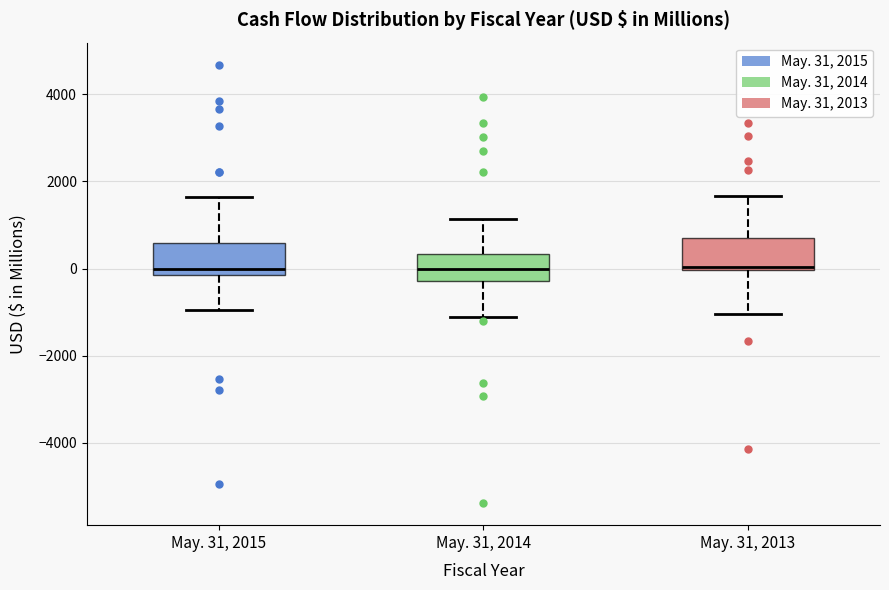

Reading left to right, transcribe this box plot: for each box, give where its median line is, the range the box spans, and where its two whiskers end, as read against the y-axis. The values are not printed on the chart, so give them approximately, as read against the axis.

May. 31, 2015: median 0, box -200 to 600, whiskers -1000 to 1600
May. 31, 2014: median 0, box -200 to 400, whiskers -1200 to 1200
May. 31, 2013: median 0 (just above the box's lower edge), box 0 to 600, whiskers -1000 to 1600